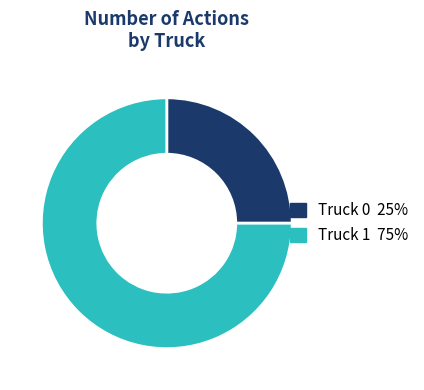

Do Truck 0 and Truck 1 together represent more than half of the pie?

Yes